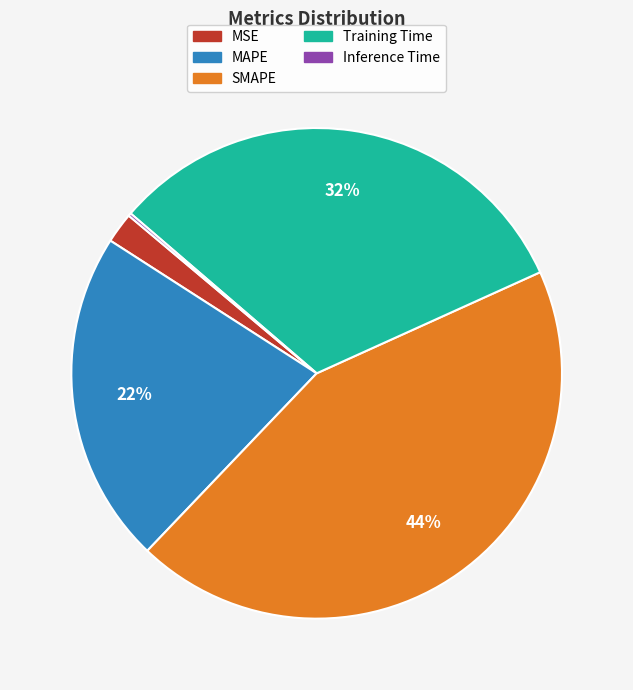

True or false: SMAPE accounts for 34% of the total.

False